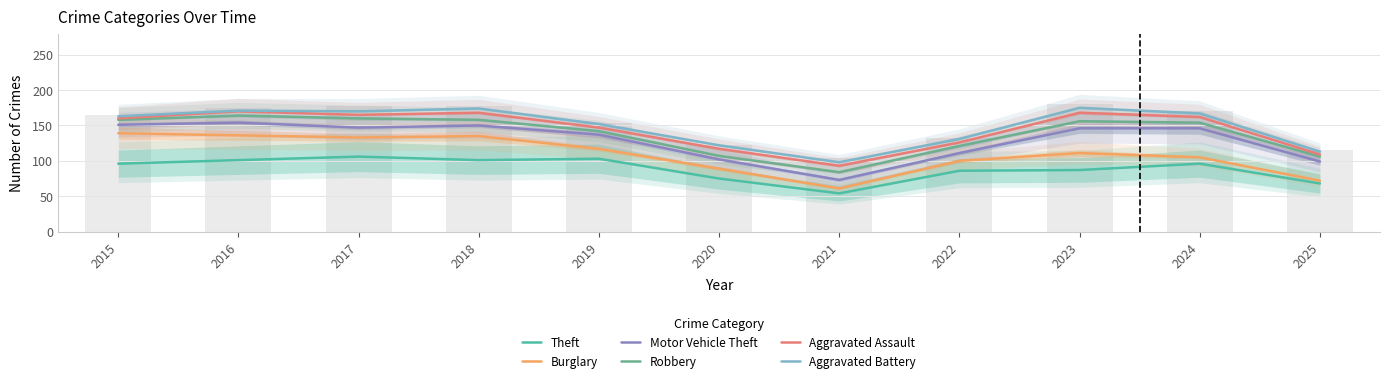

Count the number of data series in this chart.

6